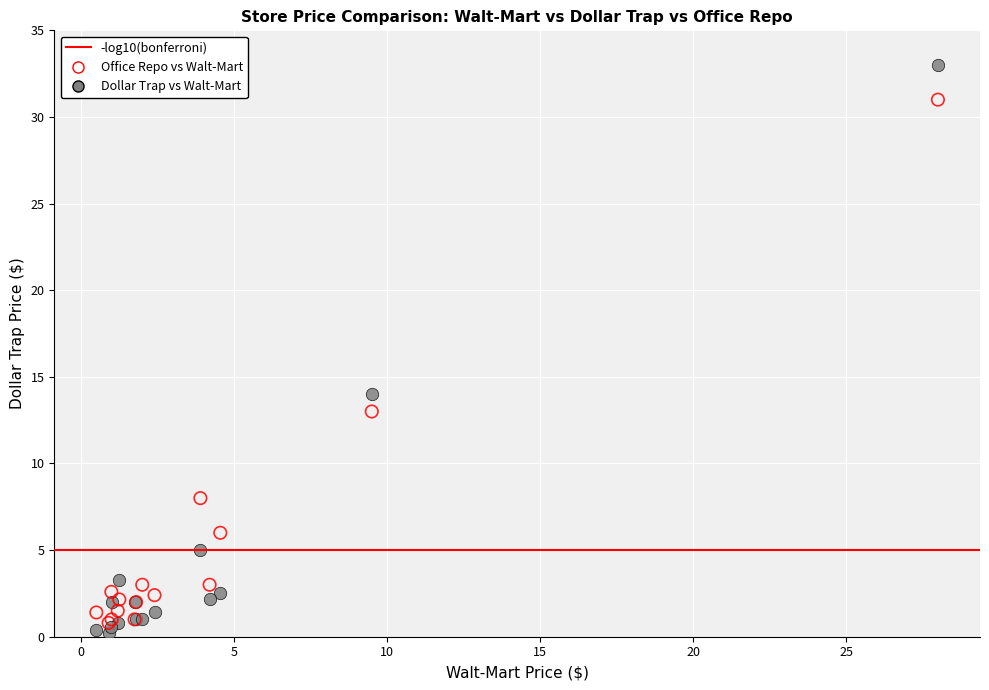

Which series reaches the minimum Y coordinate?

Dollar Trap vs Walt-Mart